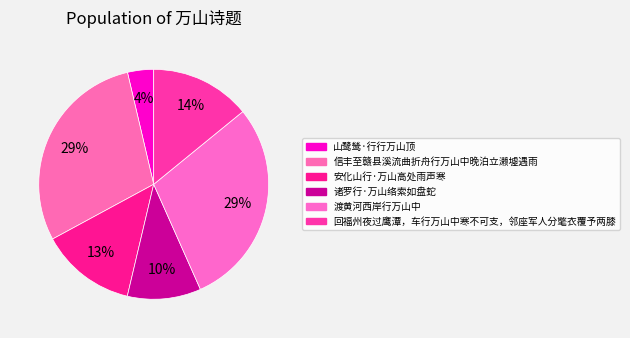

To the nearest percent, what portion does 山鹭鸶·行行万山顶 represent?

4%